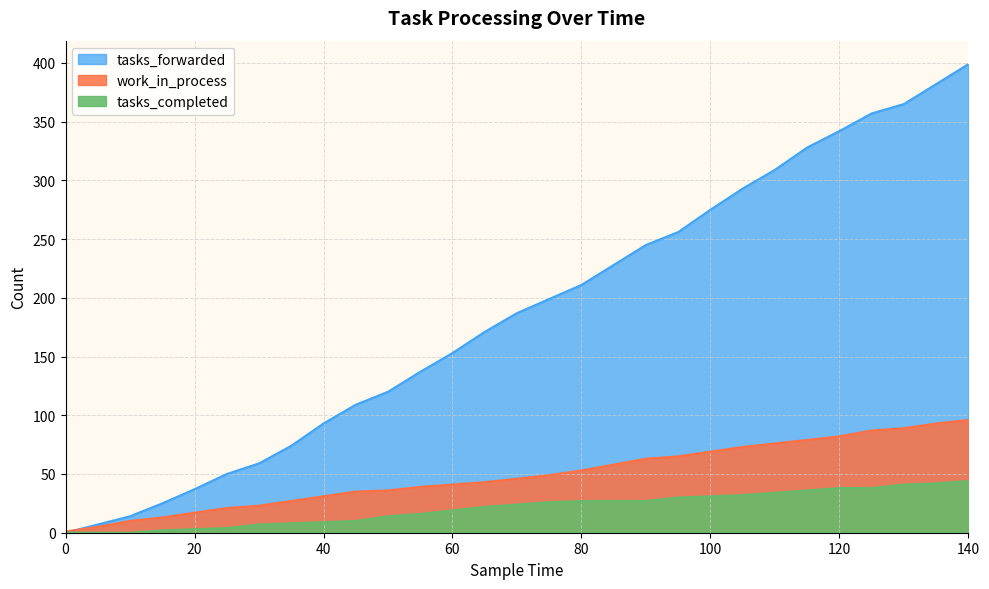

The value of tasks_forwarded at 135 is 382. True or false?

True